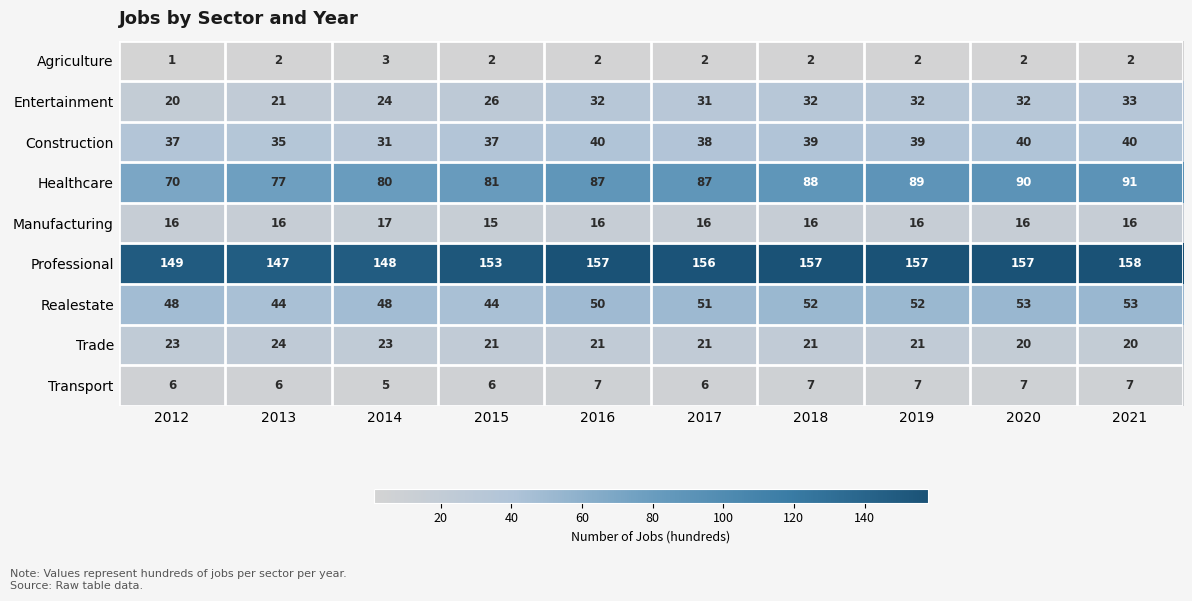

How many categories are shown in the chart?

10